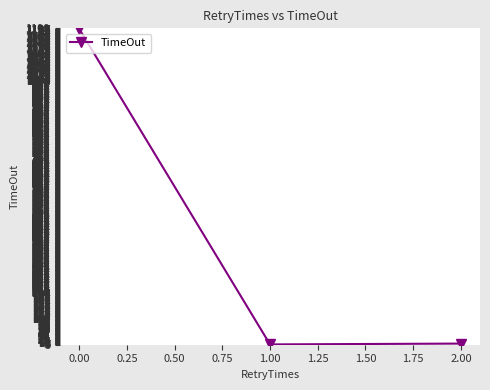

True or false: the data shows 2058.5 at 0.00.

False